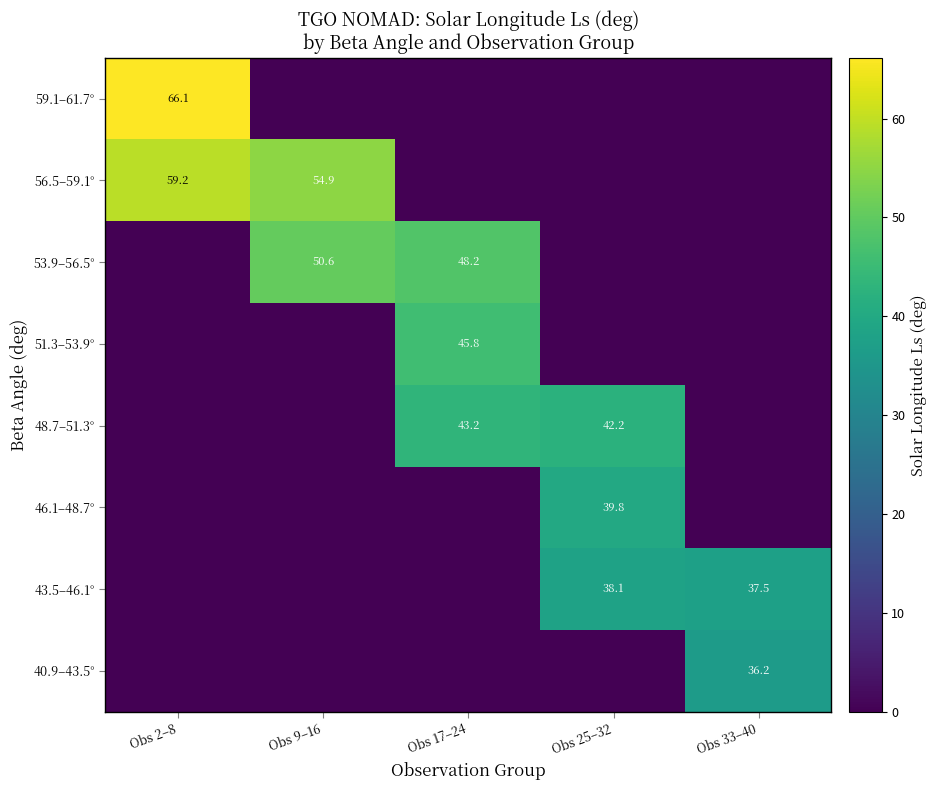

The 51.3–53.9° series shows 45.8 at Obs 17–24. True or false?

True